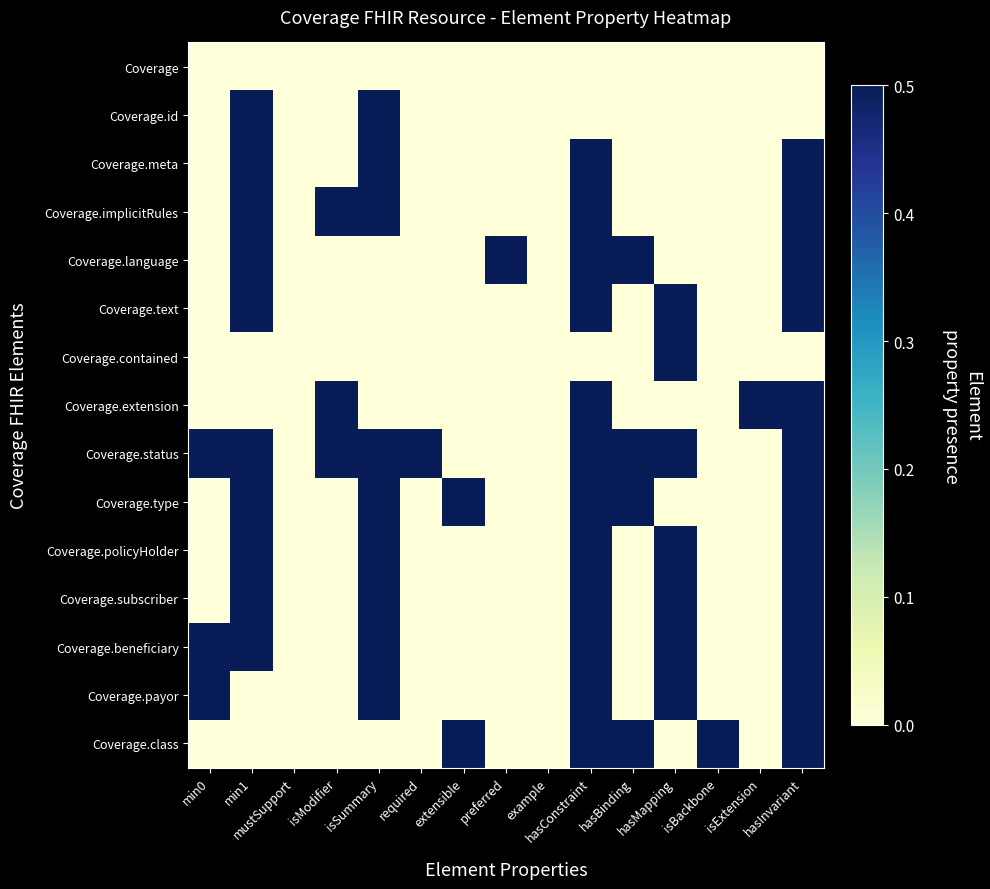

Between preferred and isModifier, which is larger?

preferred